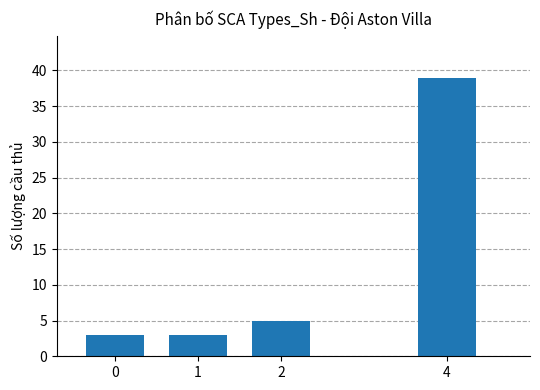

What is the greatest value displayed?

39